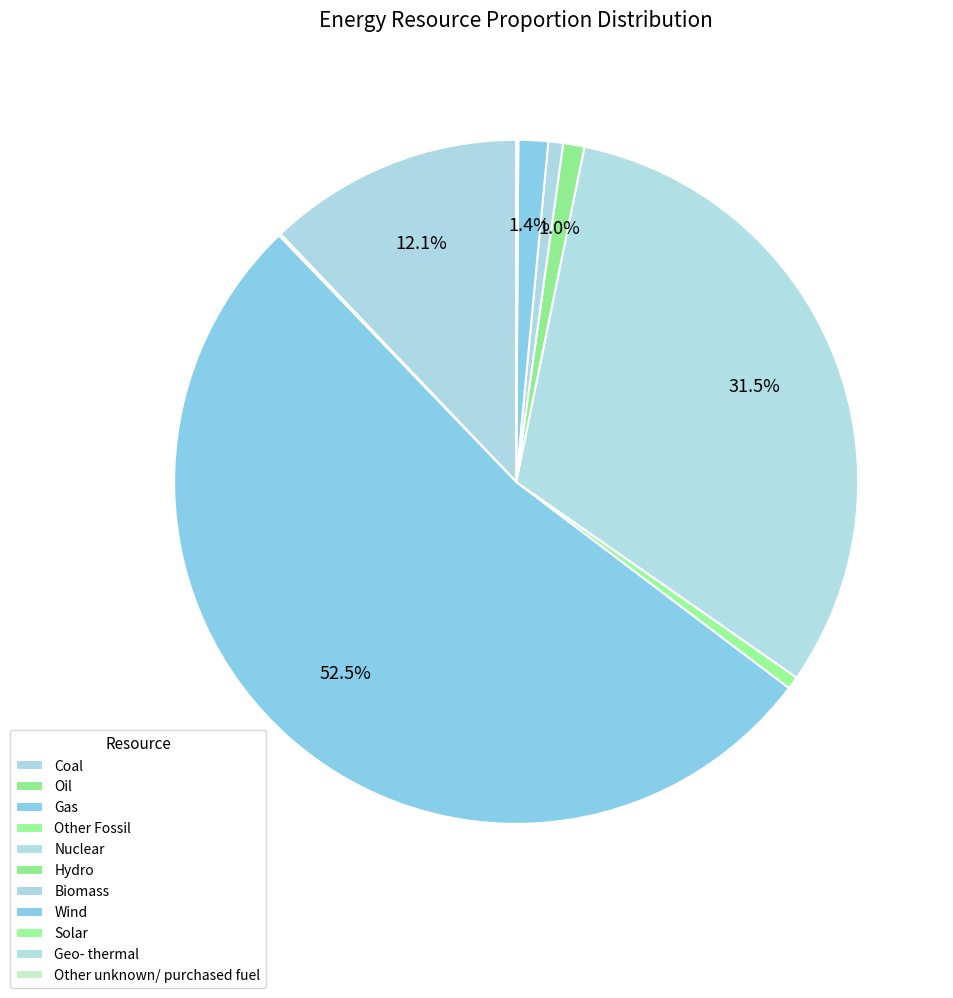

Which slice represents more than half of the pie?

Gas